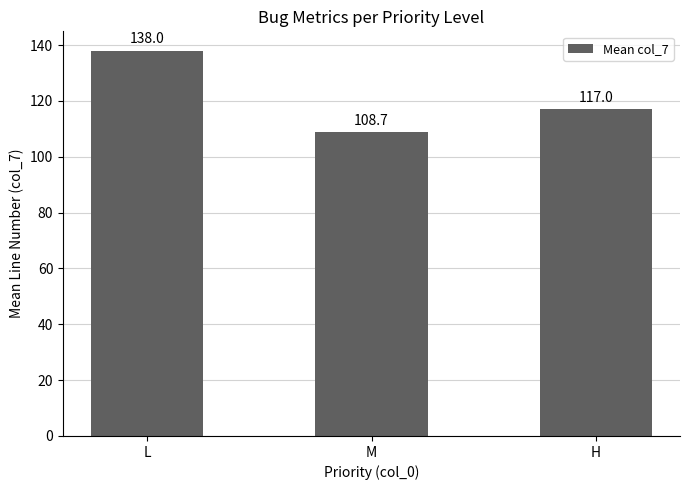

How many values are below 117?

1